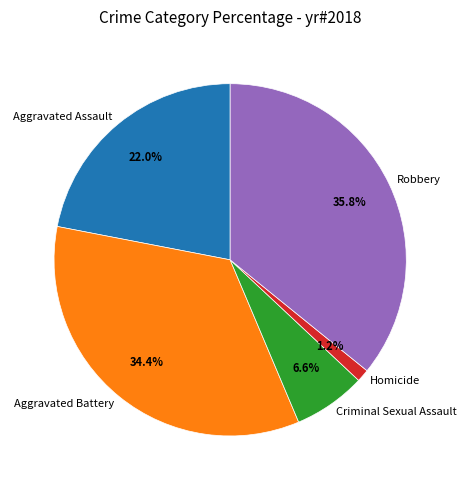

True or false: Aggravated Battery accounts for 20% of the total.

False